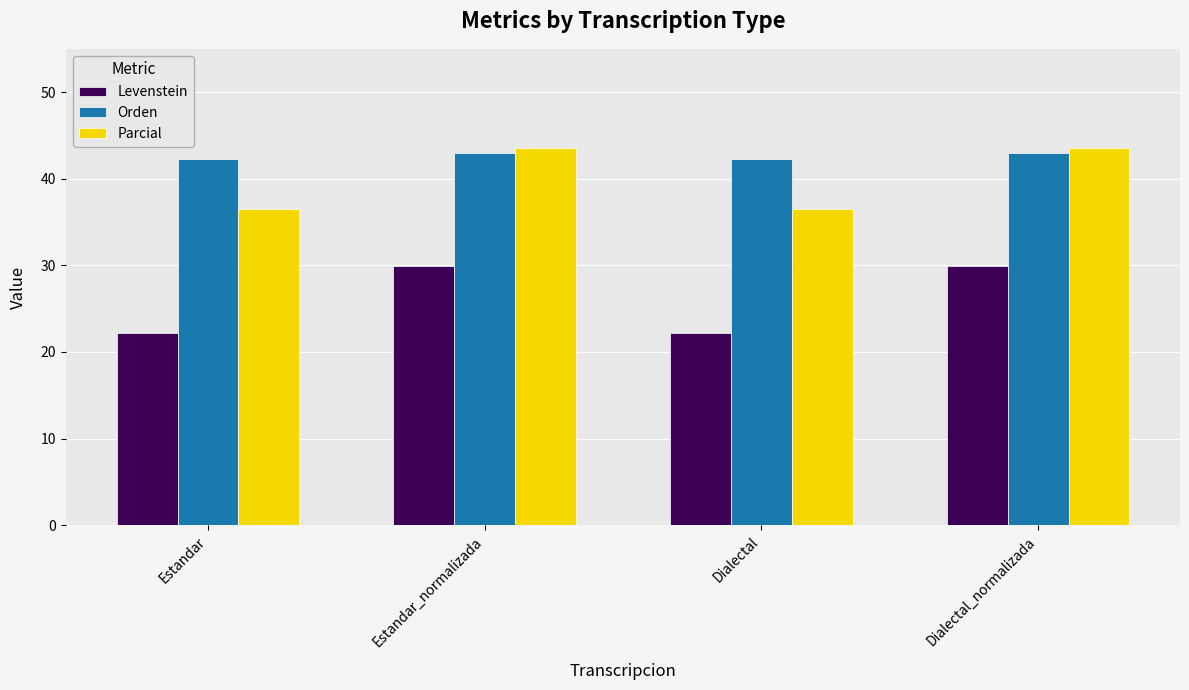

How many groups of bars are there?

4